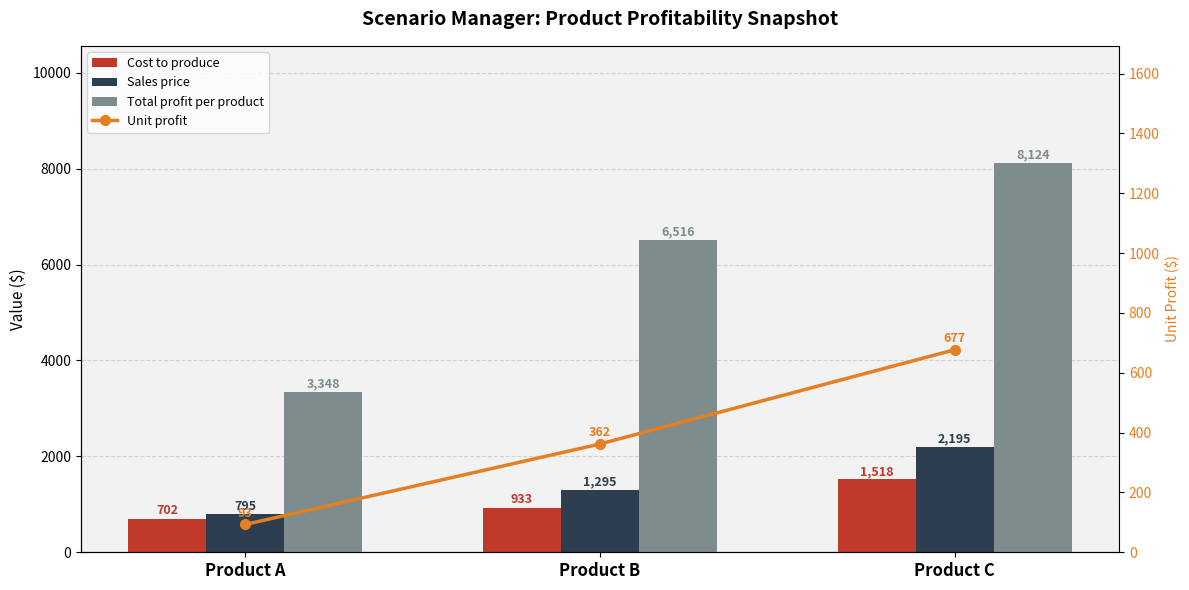

The value of Unit profit at Product C is 677. True or false?

True